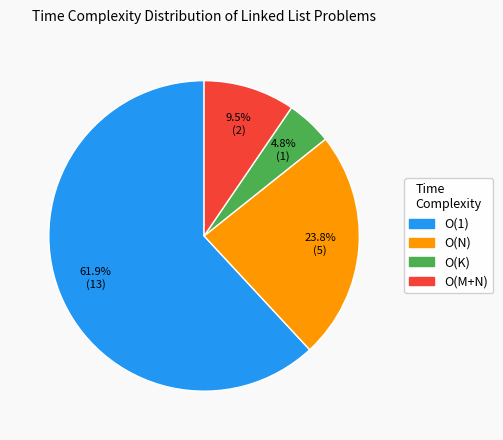

Rank the categories by value from lowest to highest.

O(K), O(M+N), O(N), O(1)